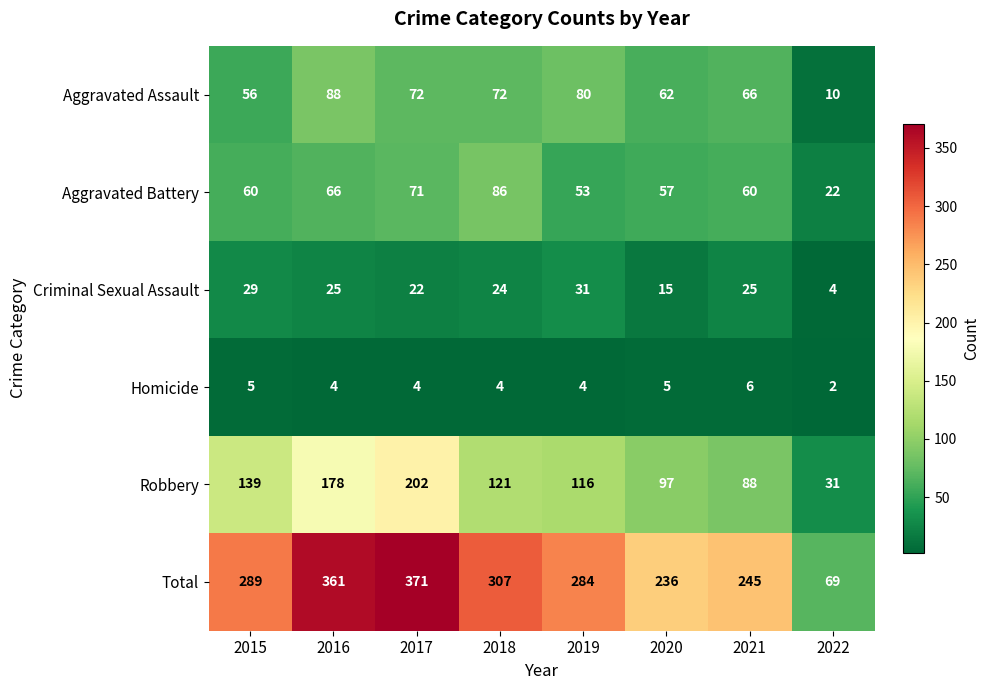

At which category is the sum across all series the highest?

2017